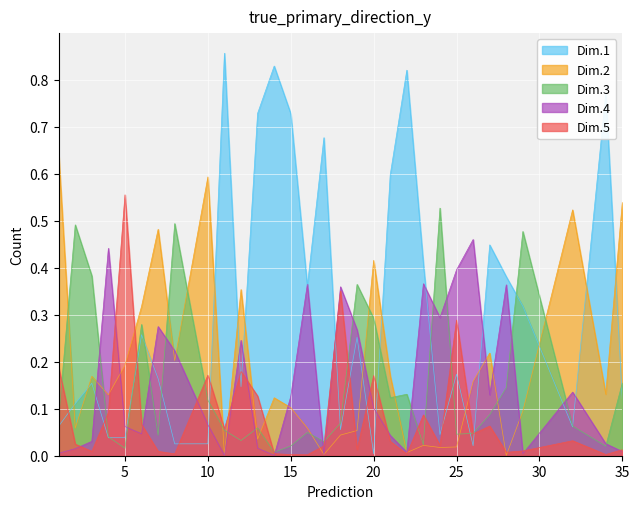

After their last crossing, which series has the higher values: Dim.2 or Dim.4?

Dim.2